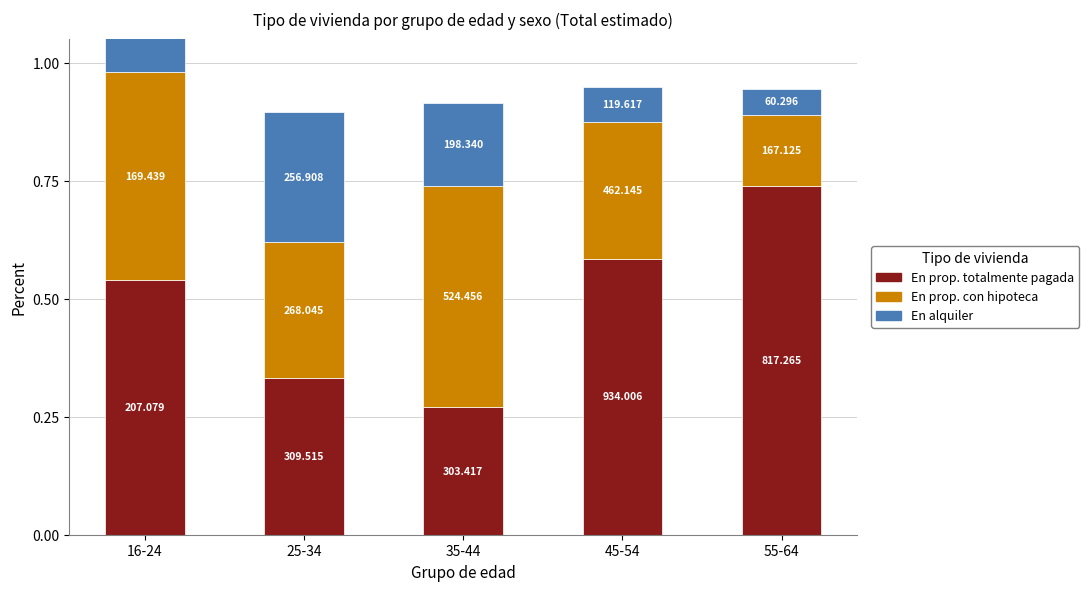

Rank the categories by En prop. con hipoteca value from lowest to highest.

55-64, 25-34, 45-54, 16-24, 35-44